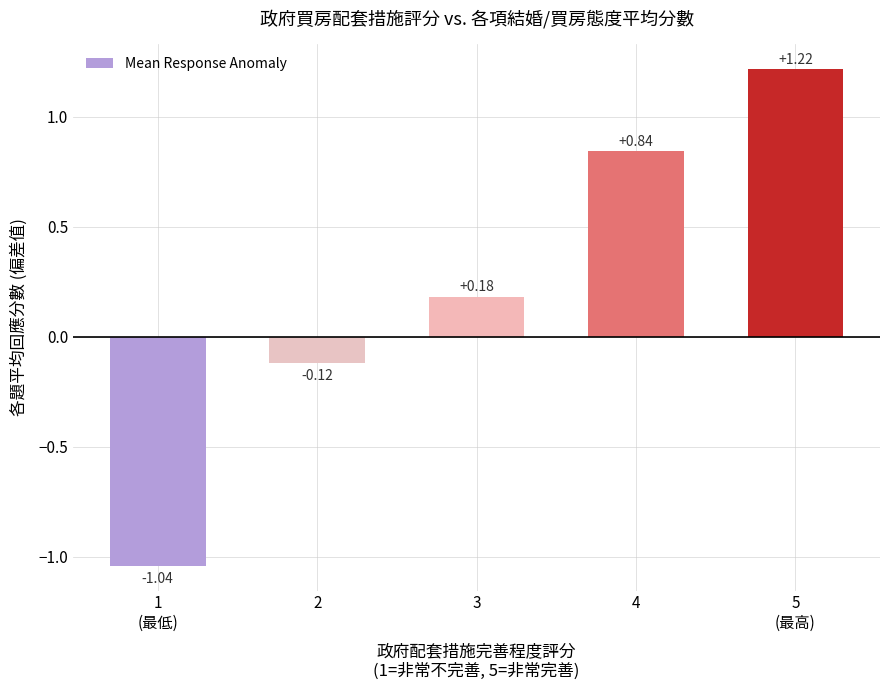

Which label corresponds to the largest value in the chart?

5
(最高)